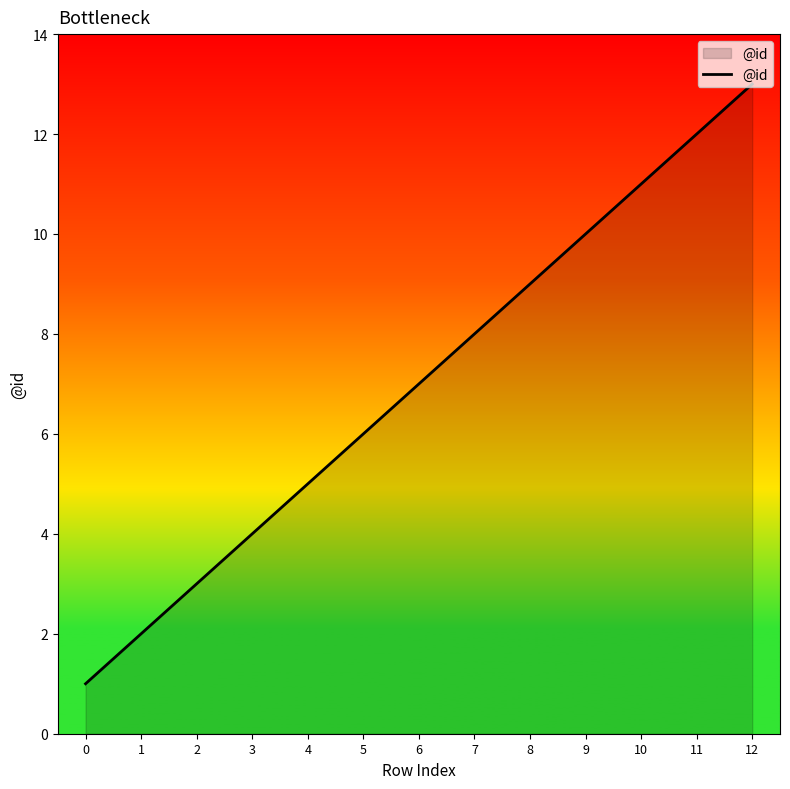

What is the approximate value at 11, to the nearest 10?

10